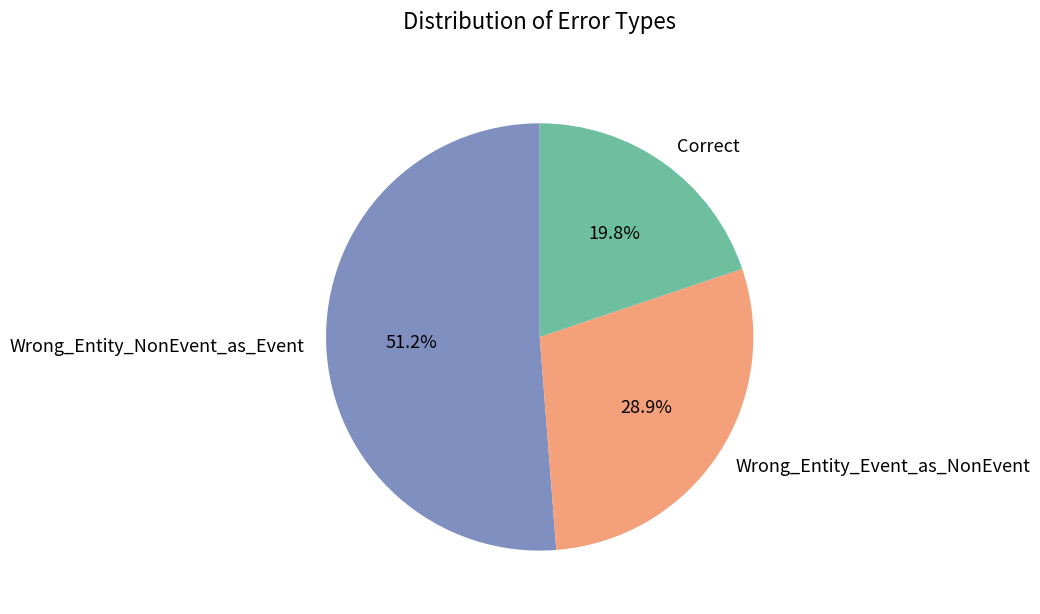

How many slices are in this pie chart?

3